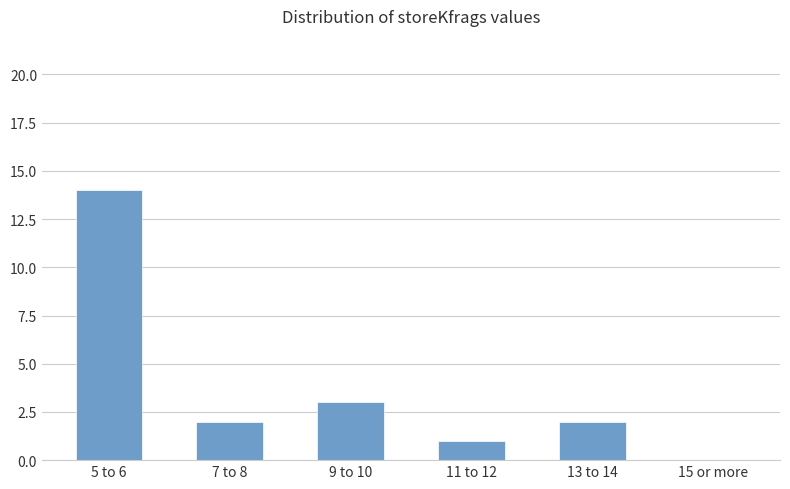

What is the sum of the values at 7 to 8 and 13 to 14?

4